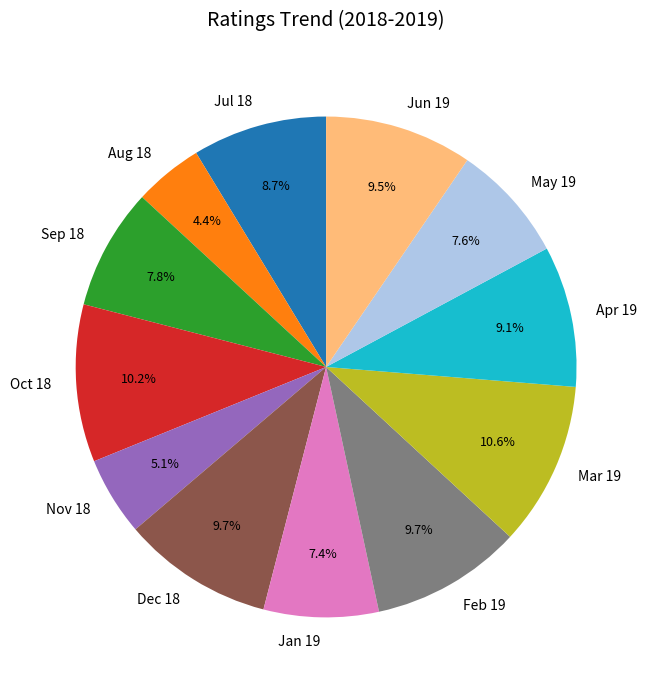

To the nearest percent, what percentage of the pie is Nov 18?

5%